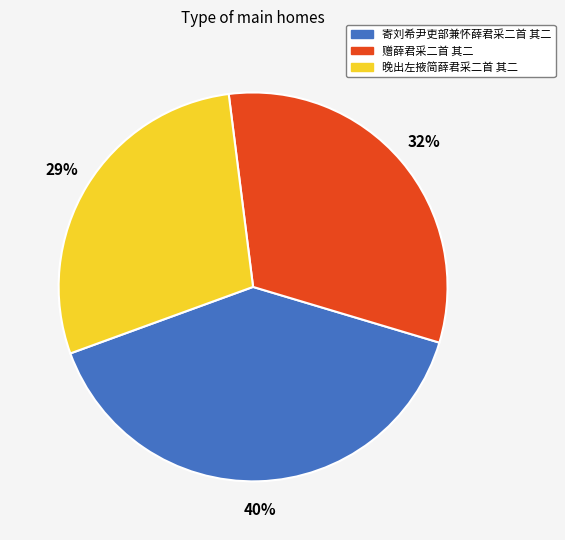

How many slices are in this pie chart?

3